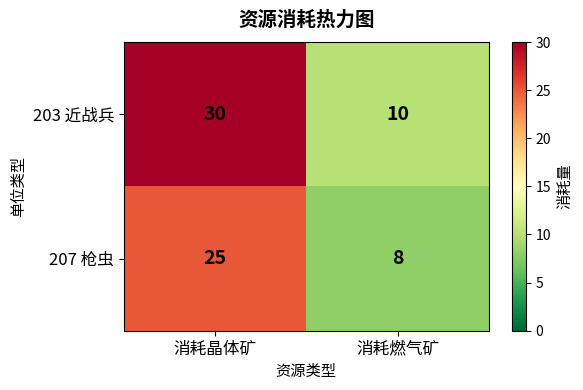

At how many categories does at least one series exceed 17?

1